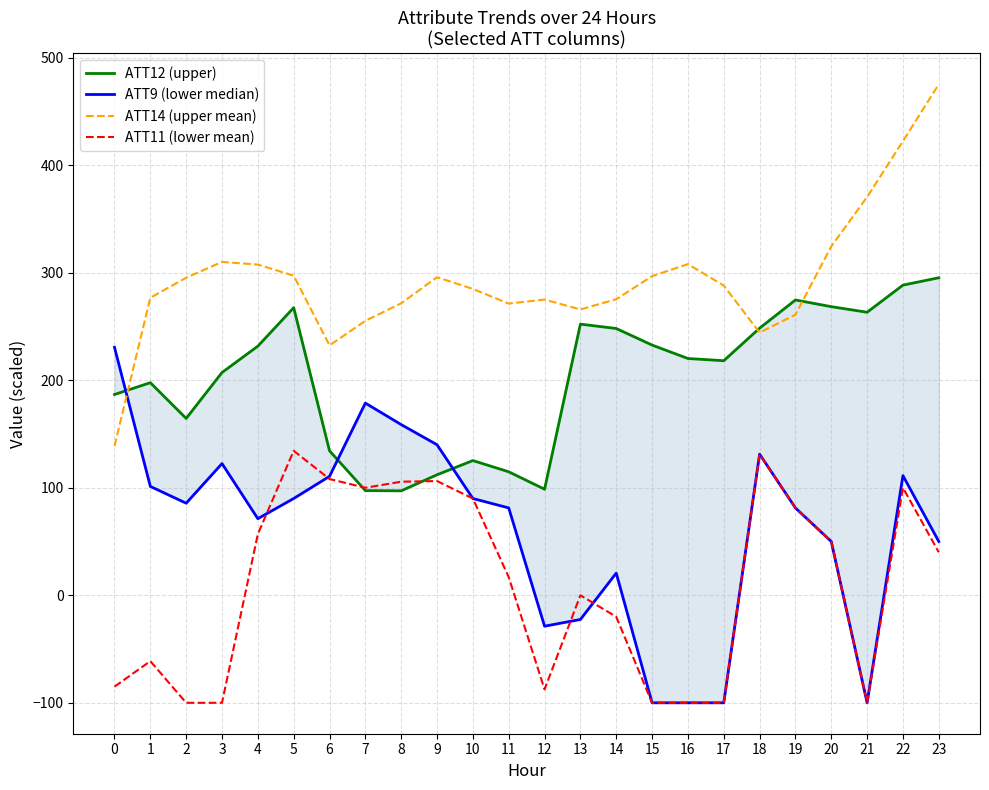

Rank the series at 8 from lowest to highest value.

ATT12 (upper), ATT11 (lower mean), ATT9 (lower median), ATT14 (upper mean)